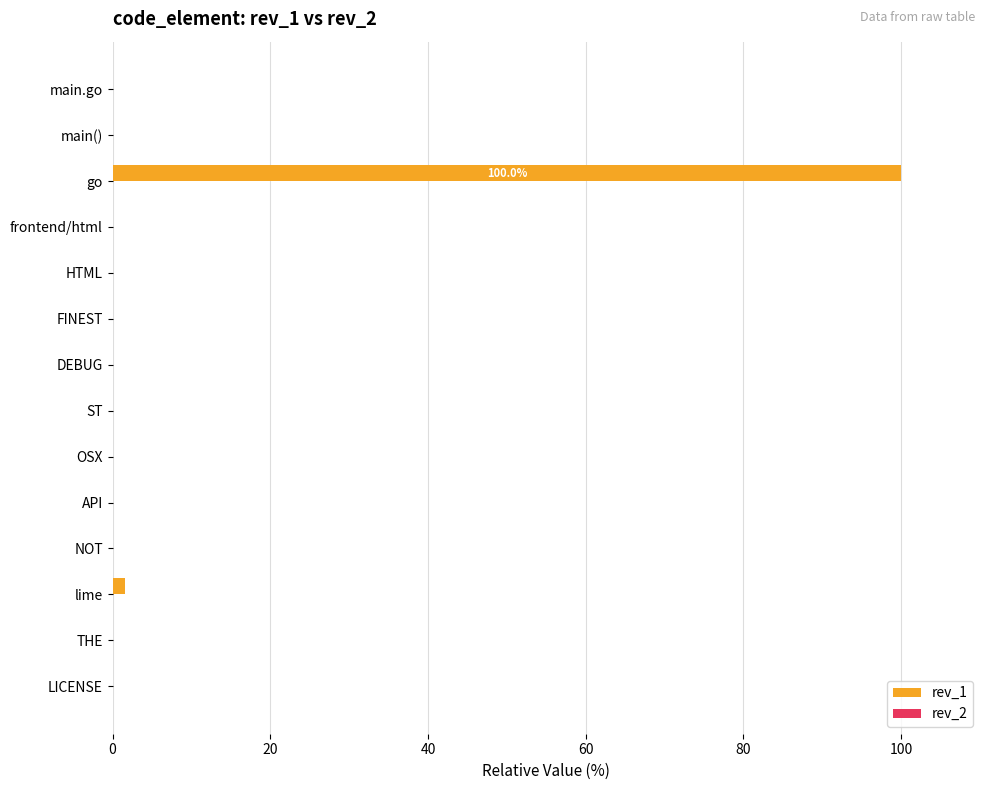

Which series has the largest range (max minus min)?

rev_1